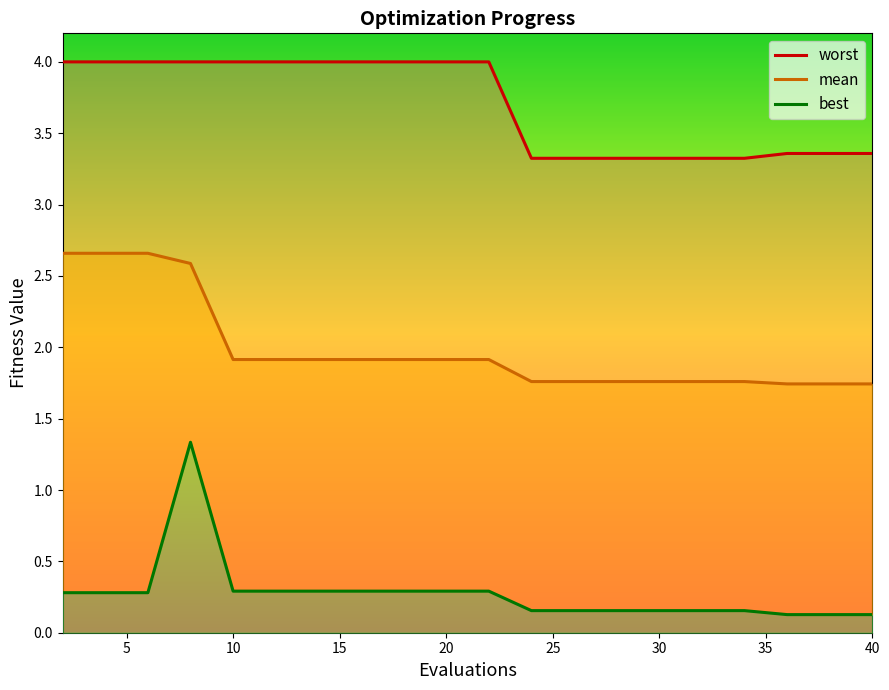

Rank the series by their average value, from lowest to highest.

best, mean, worst